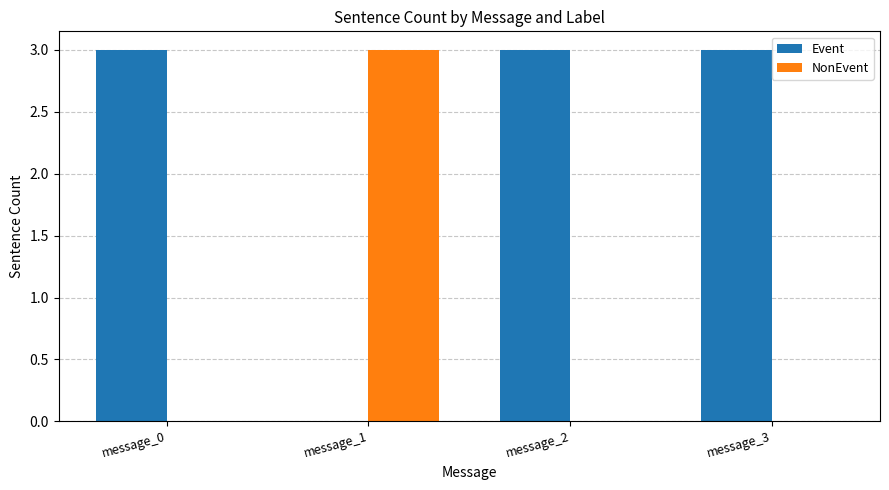

What are all the series names shown in the legend?

Event, NonEvent